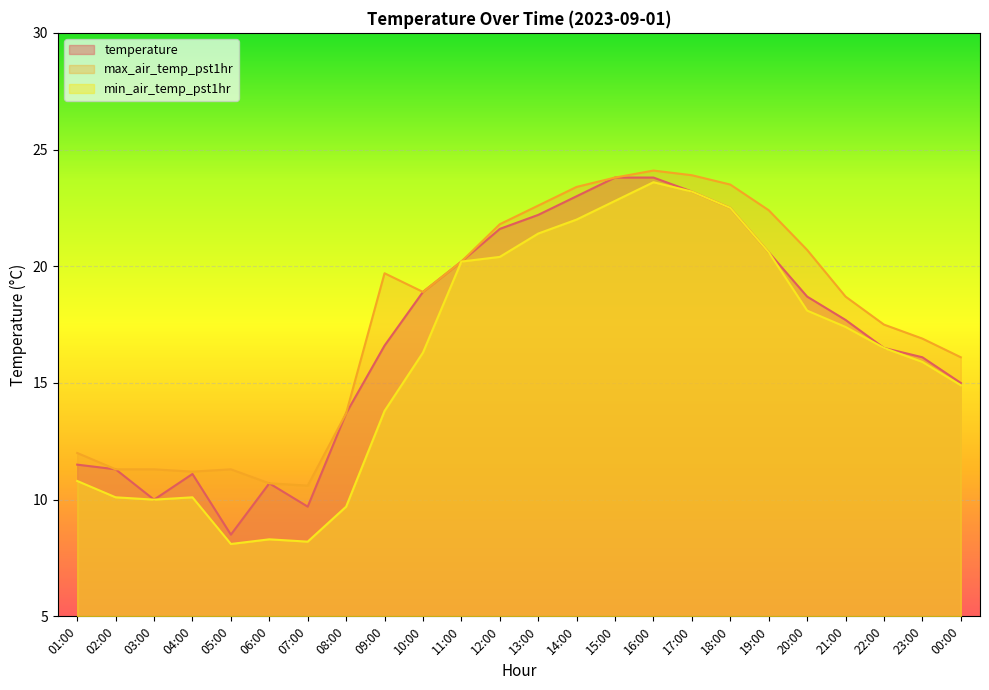

True or false: max_air_temp_pst1hr and temperature intersect in this chart.

False